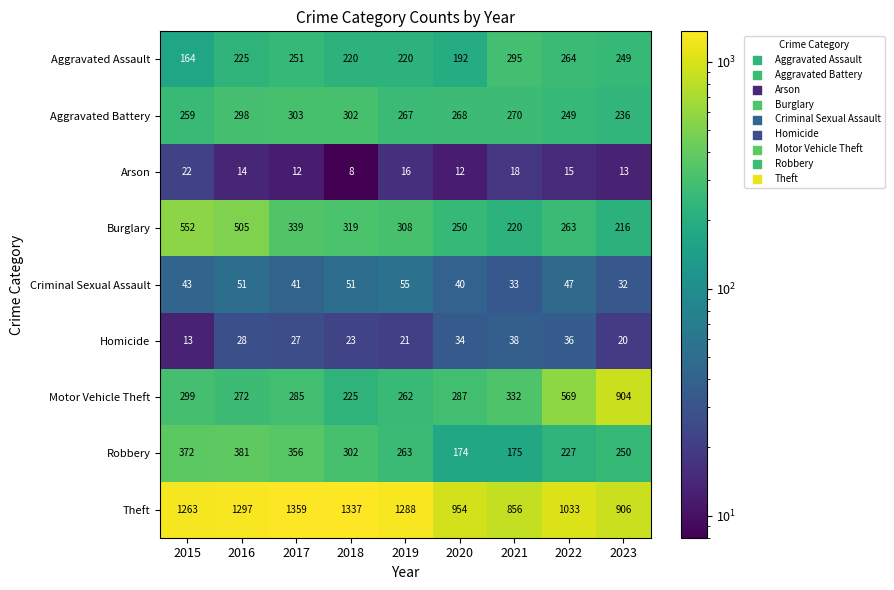

How many categories are shown in the chart?

9